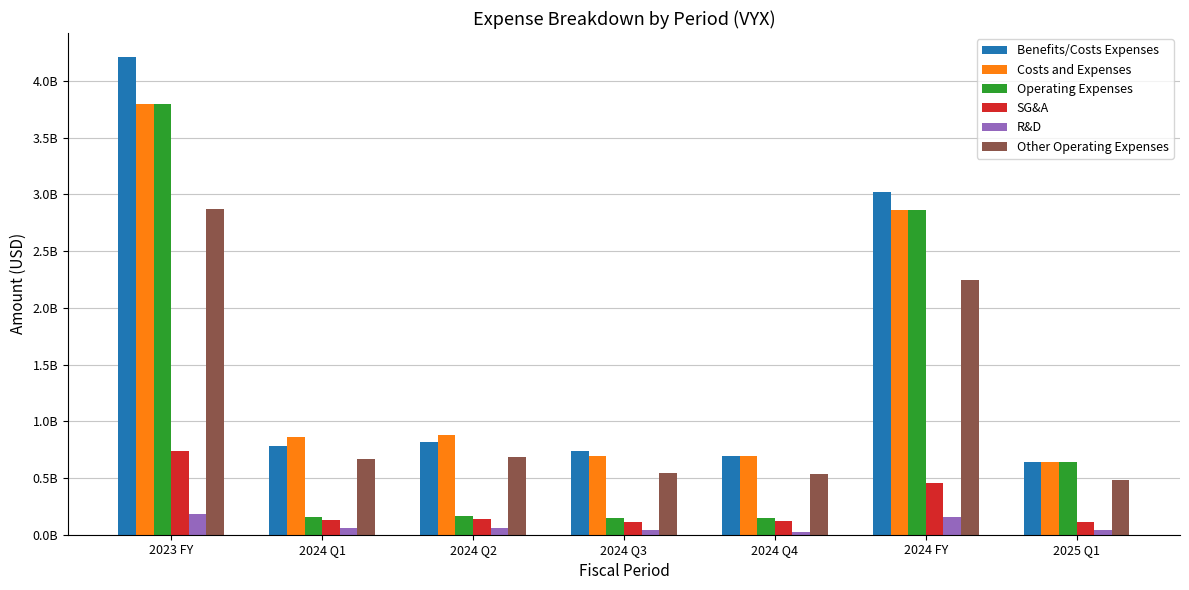

Does the chart contain any negative values?

No